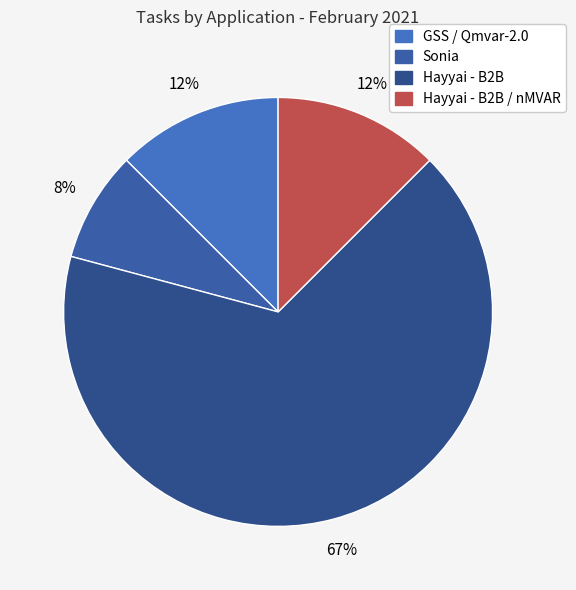

What is the ratio of the value at GSS / Qmvar-2.0 to the value at Sonia?

1.5